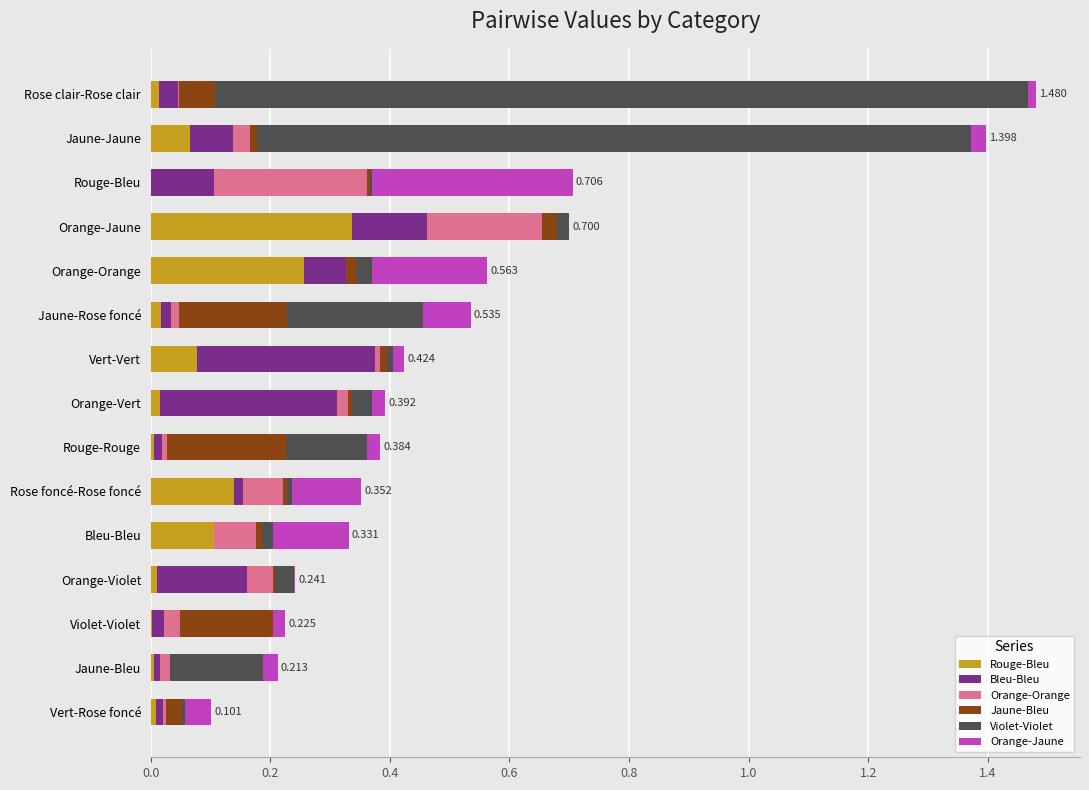

Which category has the highest value in the Rouge-Bleu series?

Orange-Jaune